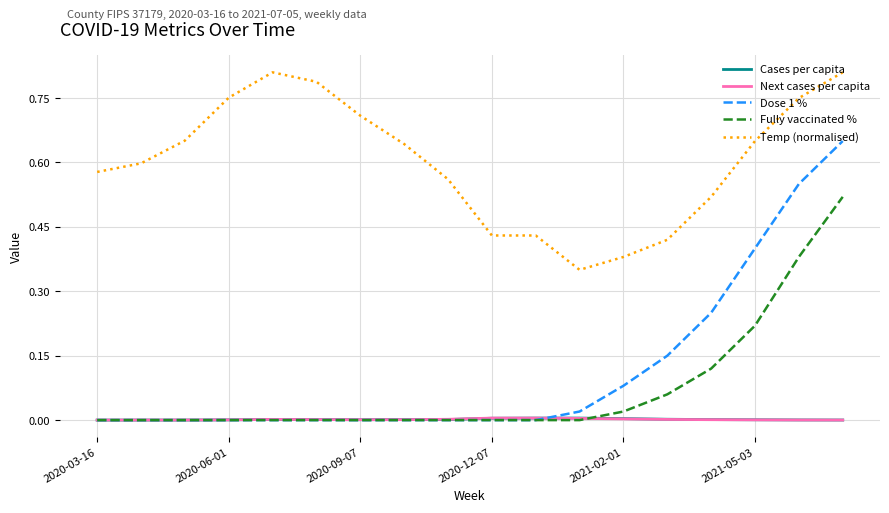

Which series has the largest range (max minus min)?

Dose 1 %